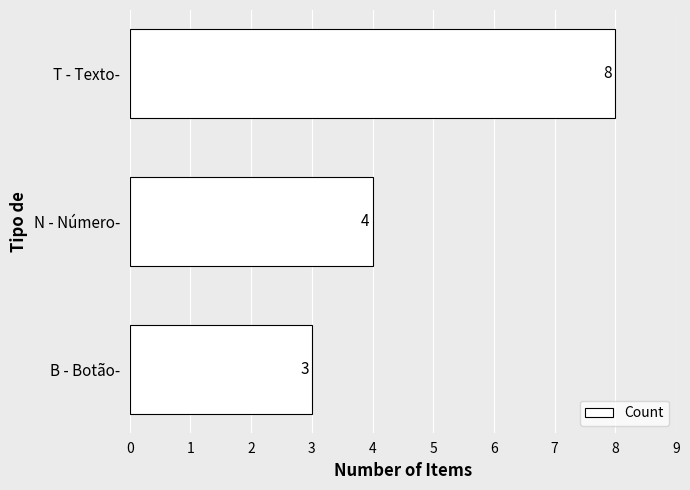

What is the change in value from N - Número- to T - Texto-?

+4